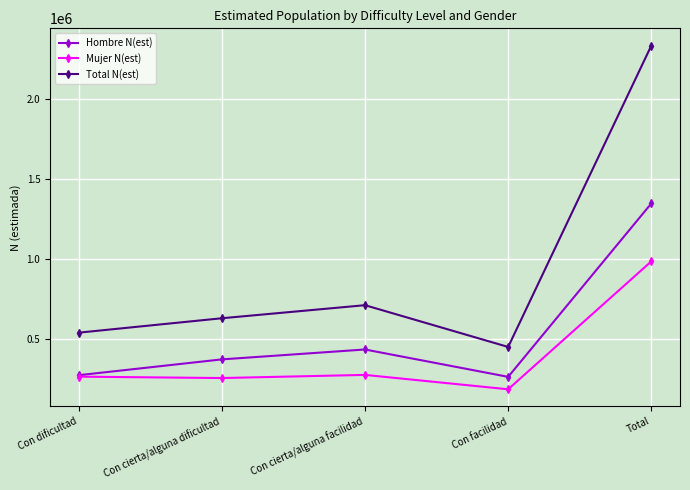

What is the difference between the maximum and second lowest values in the Total N(est) series?

1790863